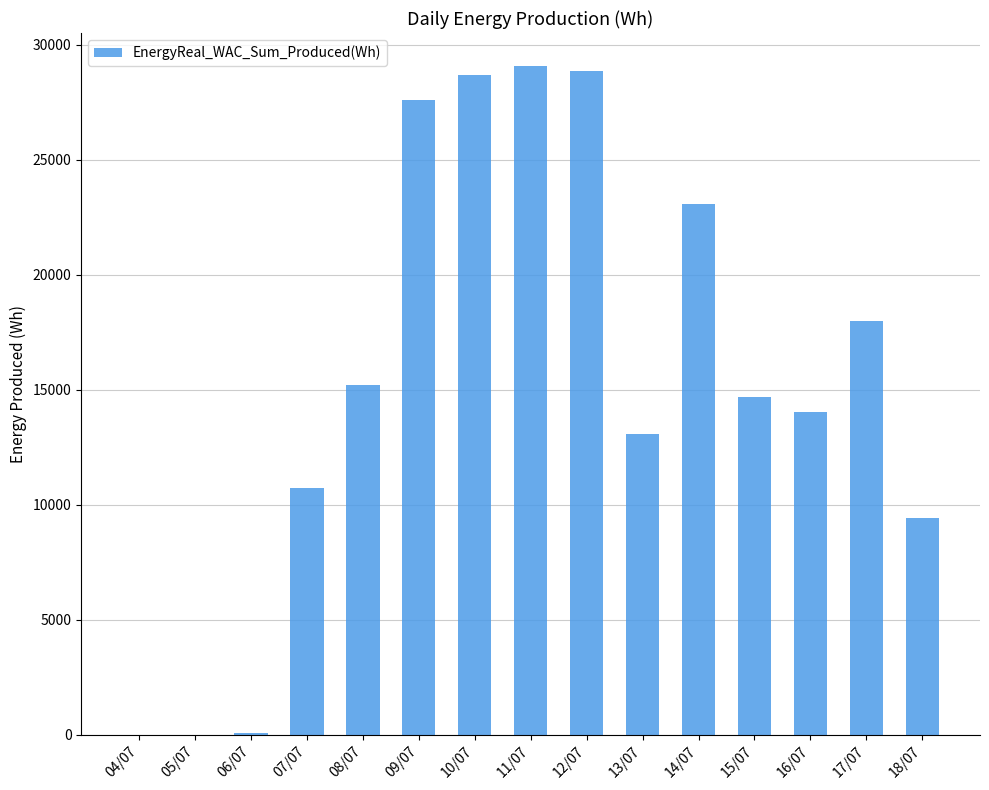

The value at 15/07 is 24966.2. True or false?

False